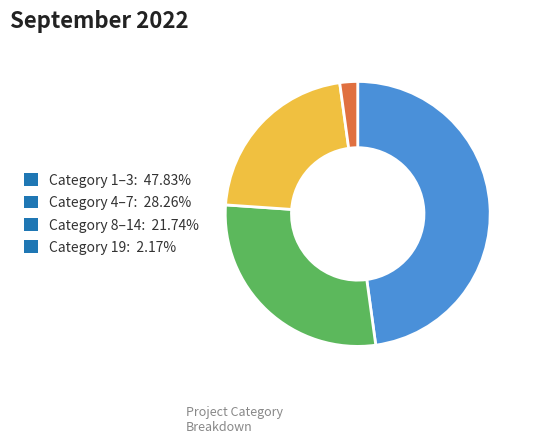

Do Category 1–3: 47.83% and Category 8–14: 21.74% together represent more than half of the pie?

Yes